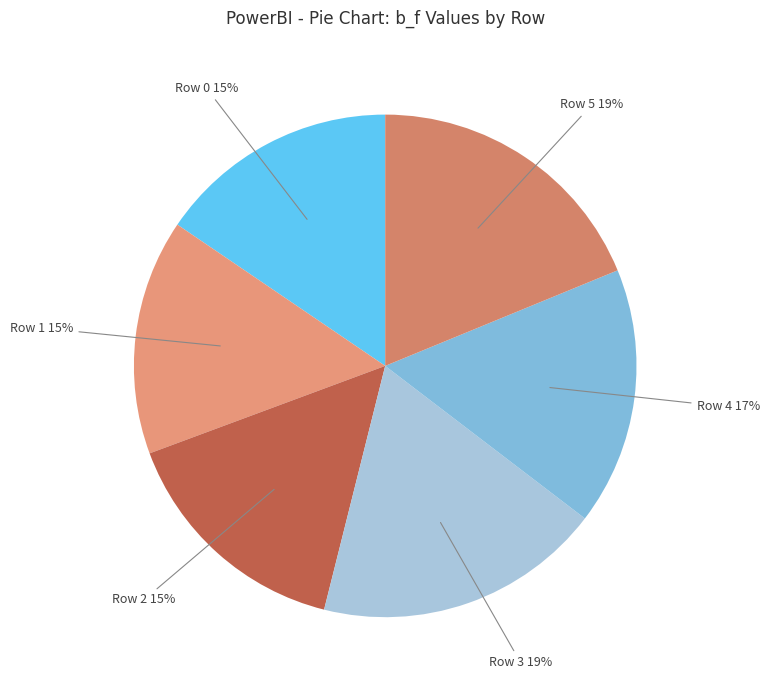

How many segments does this pie chart have?

6